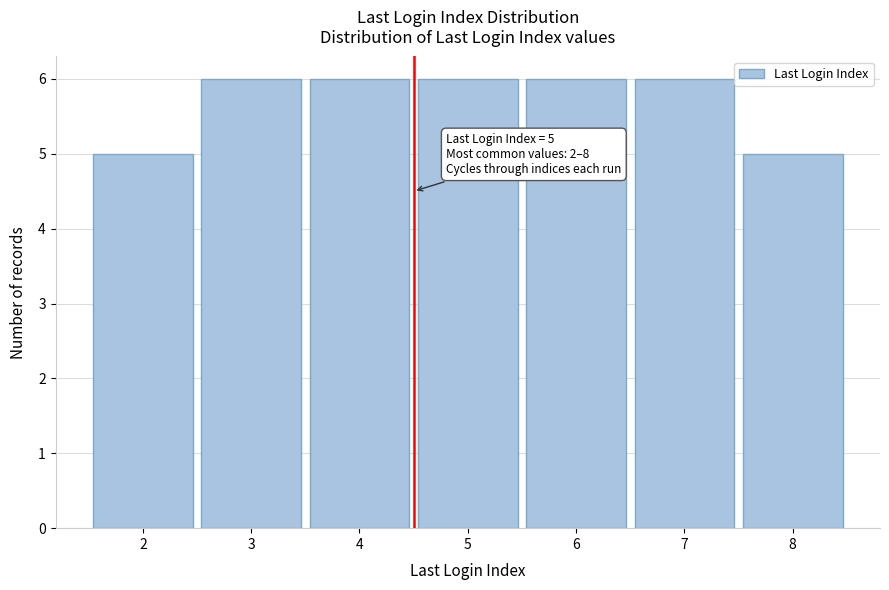

Reading left to right, extract all data points from this chart.

2=5	3=6	4=6	5=6	6=6	7=6	8=5